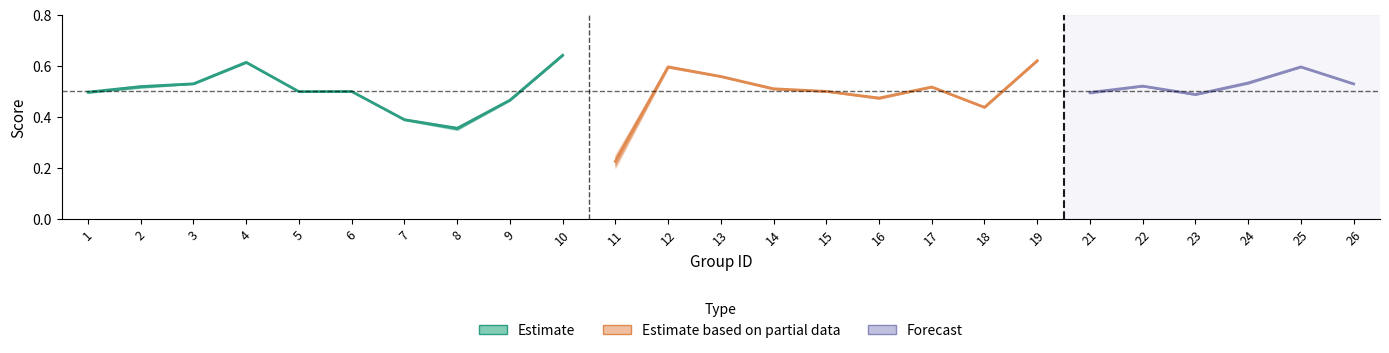

What is the value of the accuracy point at the 18th from the left?

0.4